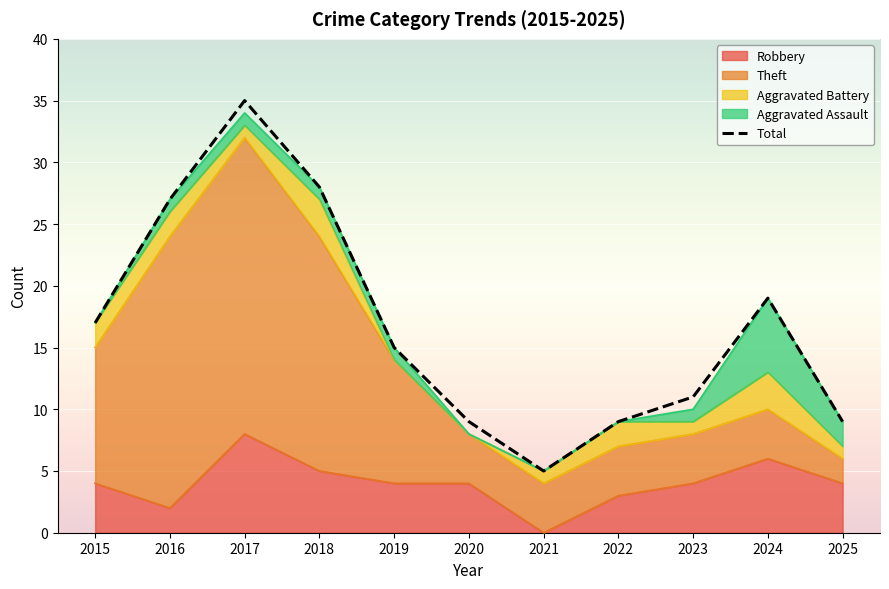

What is the greatest value displayed?

35